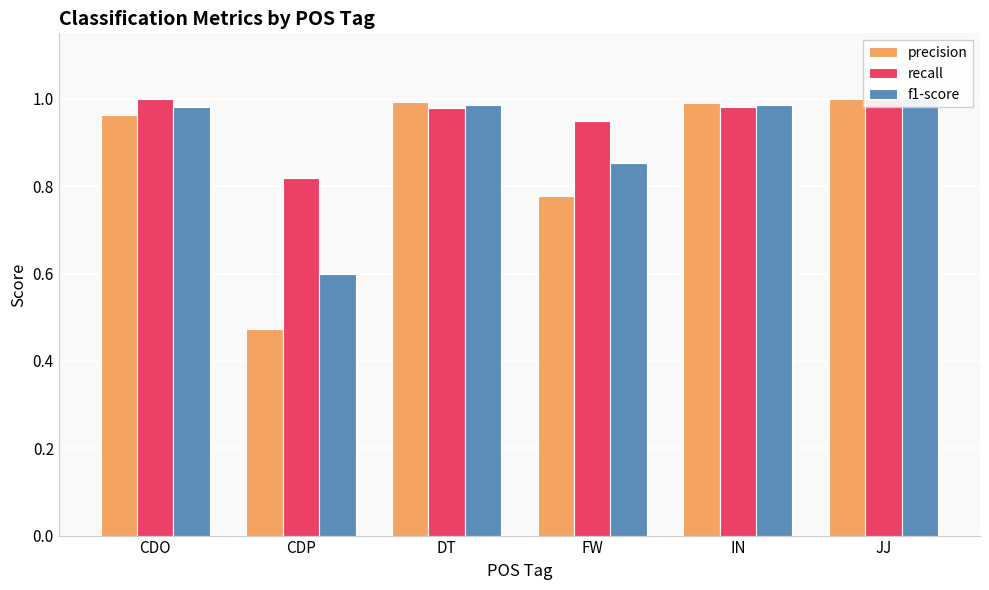

What is the approximate value of recall at IN?

1.0